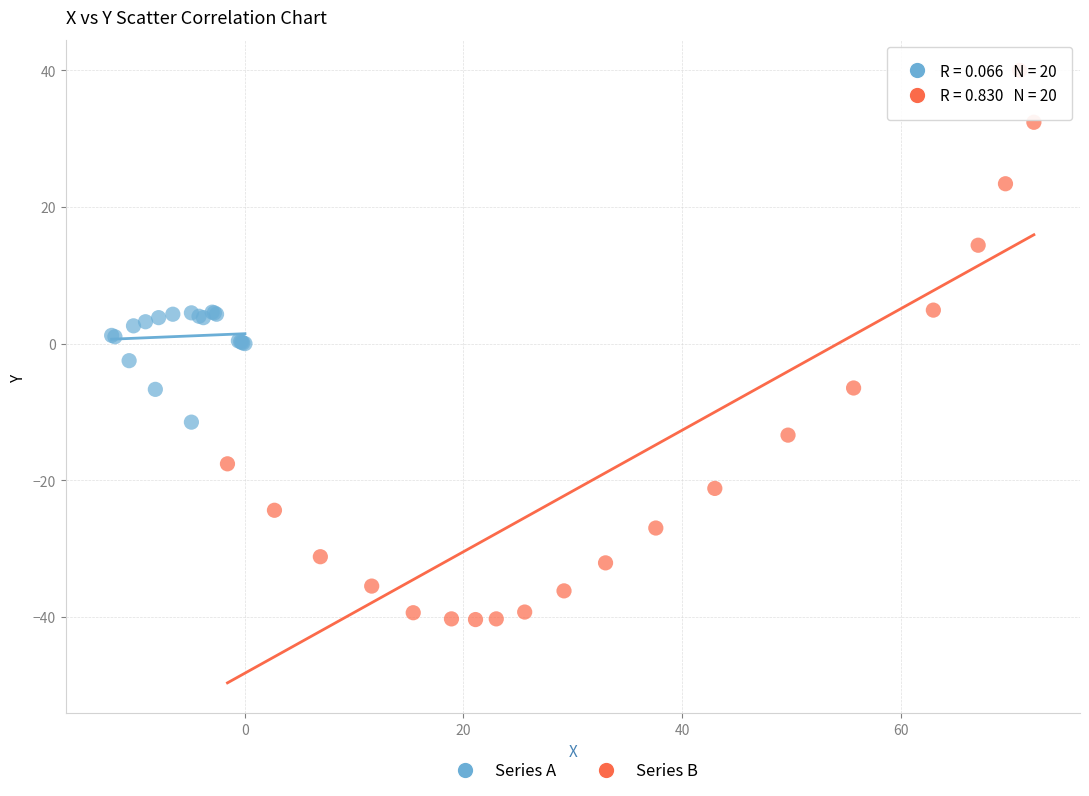

What are all the series names shown in the legend?

Series A, Series B